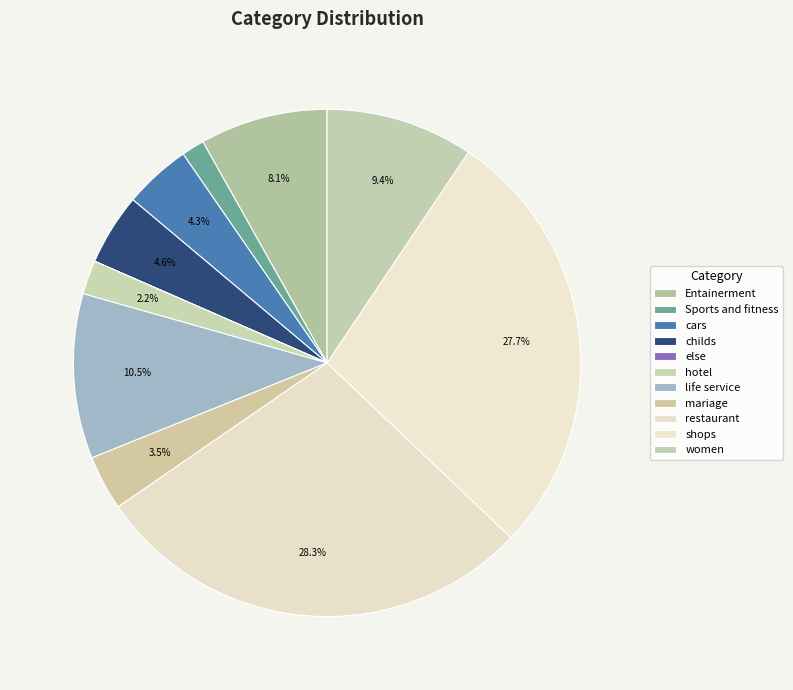

Is life service the majority of the pie?

No